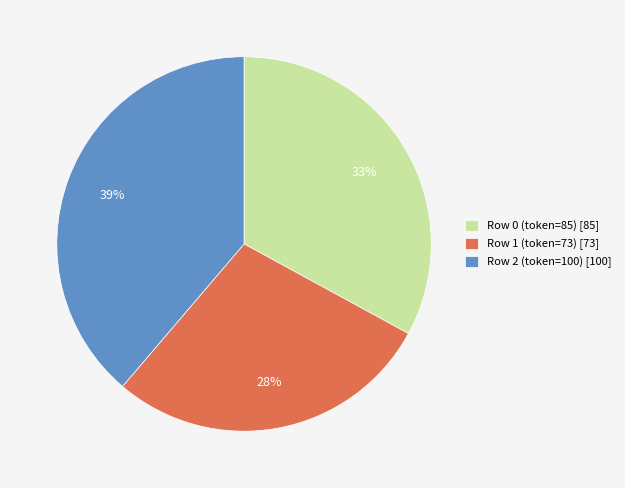

What is the smallest slice in the pie chart?

Row 1 (token=73)